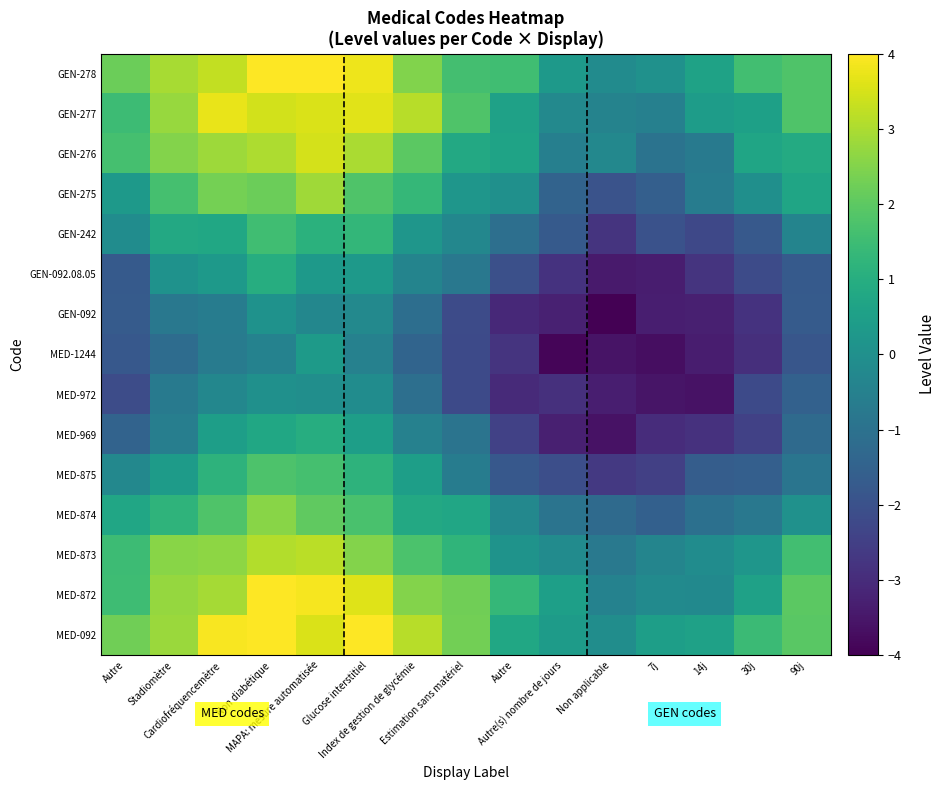

How many distinct data groups are displayed?

15